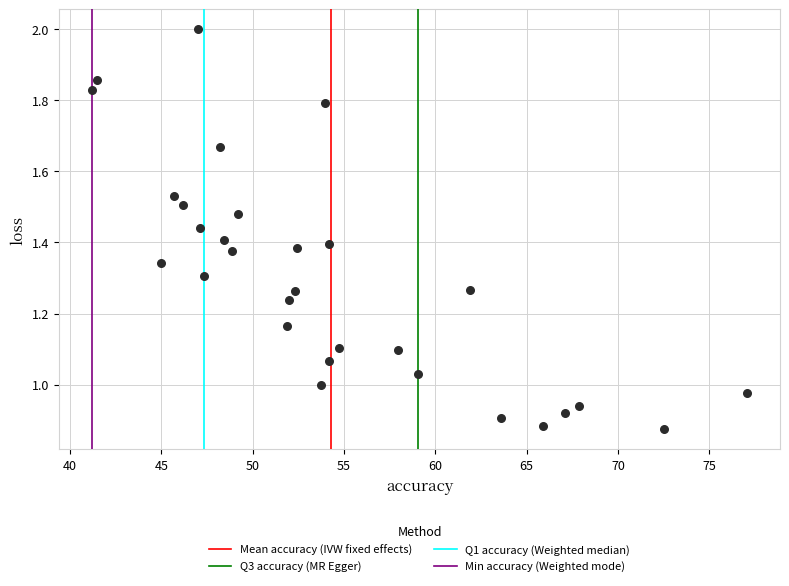

What is the range of X values (max minus min)?

35.9